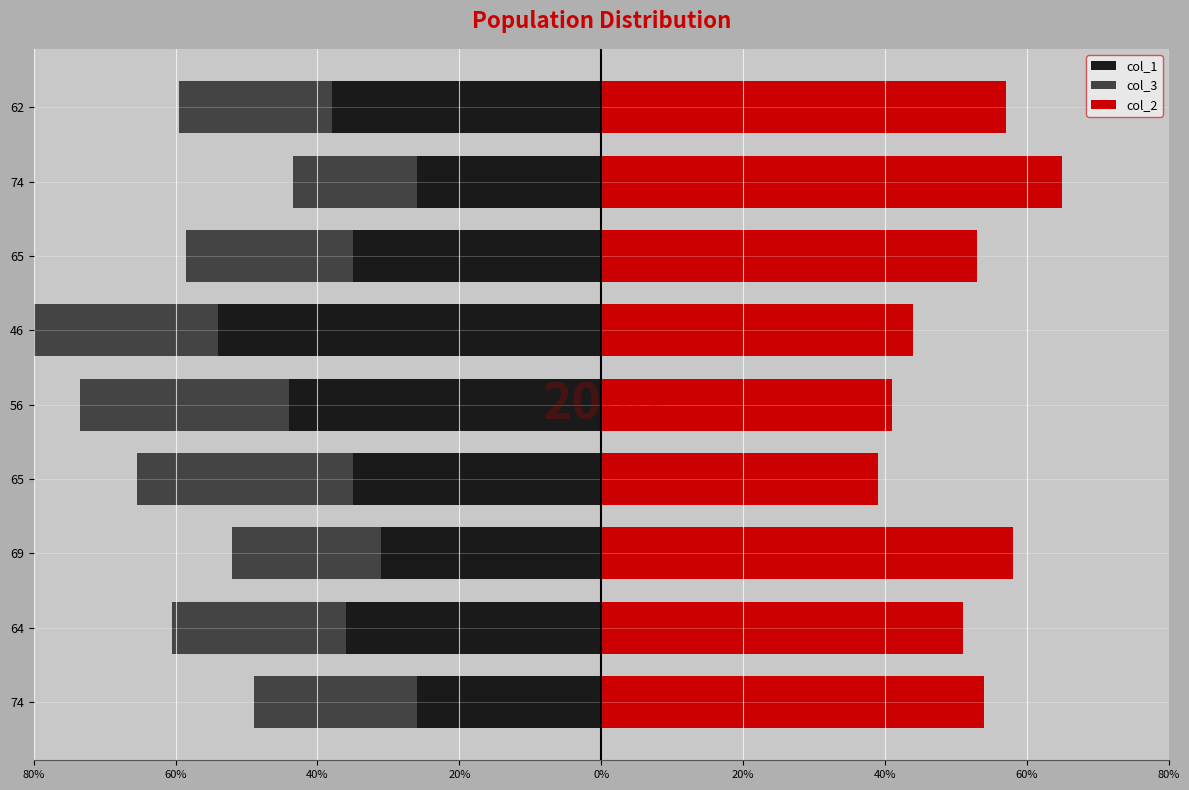

What are all the series names shown in the legend?

col_1, col_3, col_2